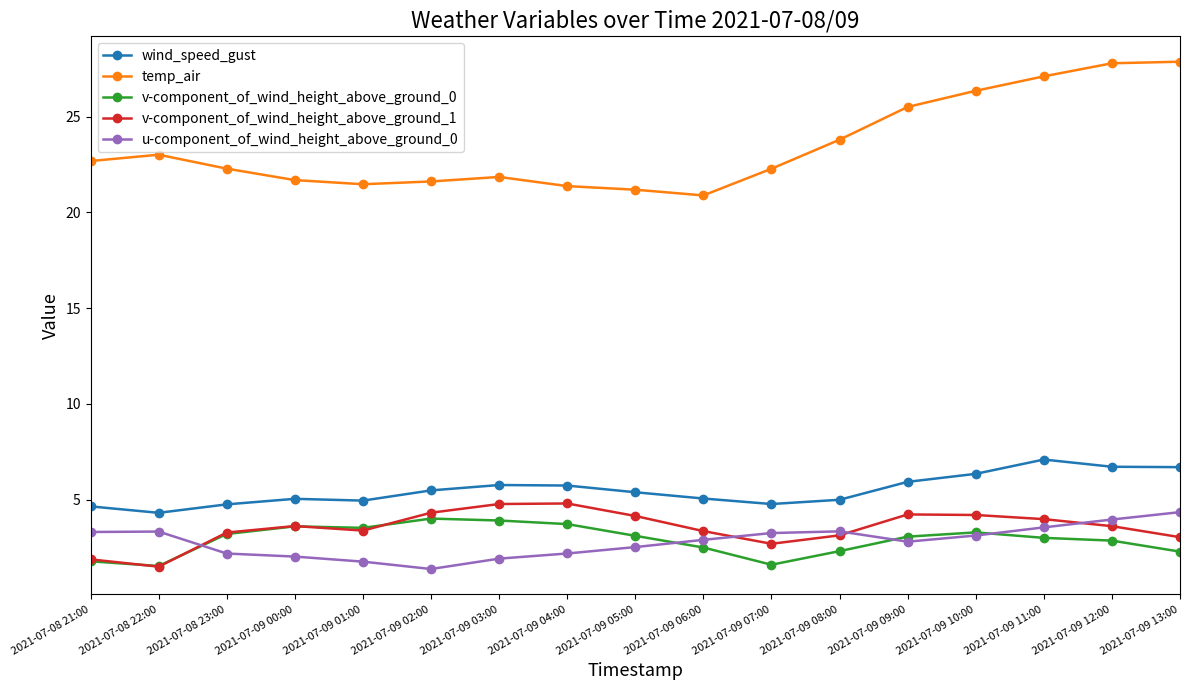

Between which two adjacent categories do u-component_of_wind_height_above_ground_0 and v-component_of_wind_height_above_ground_1 first intersect?

2021-07-08 22:00 and 2021-07-08 23:00